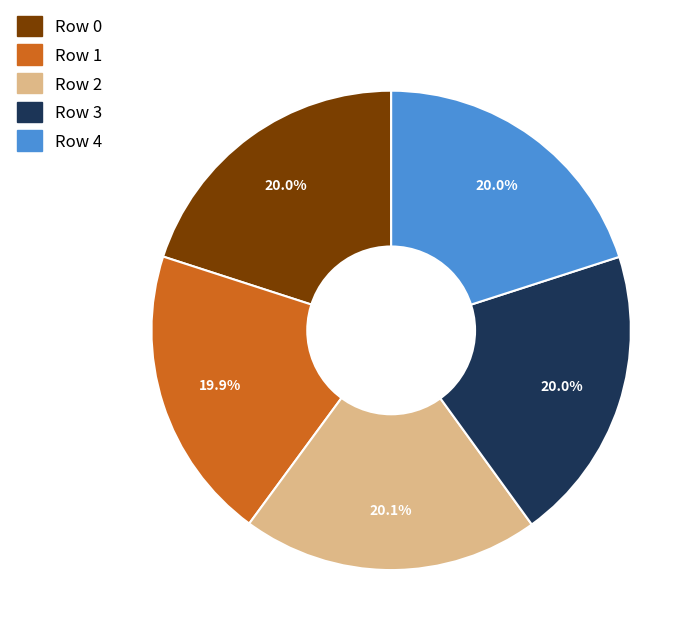

To the nearest percent, what portion does Row 3 represent?

20%